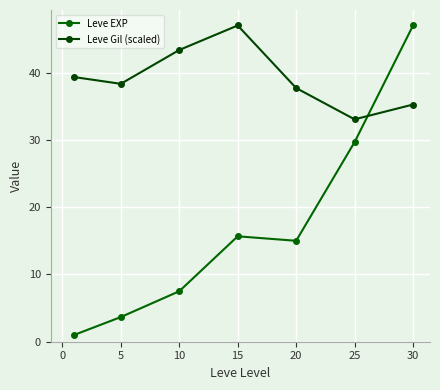

After their last crossing, which series has the higher values: Leve Gil (scaled) or Leve EXP?

Leve EXP